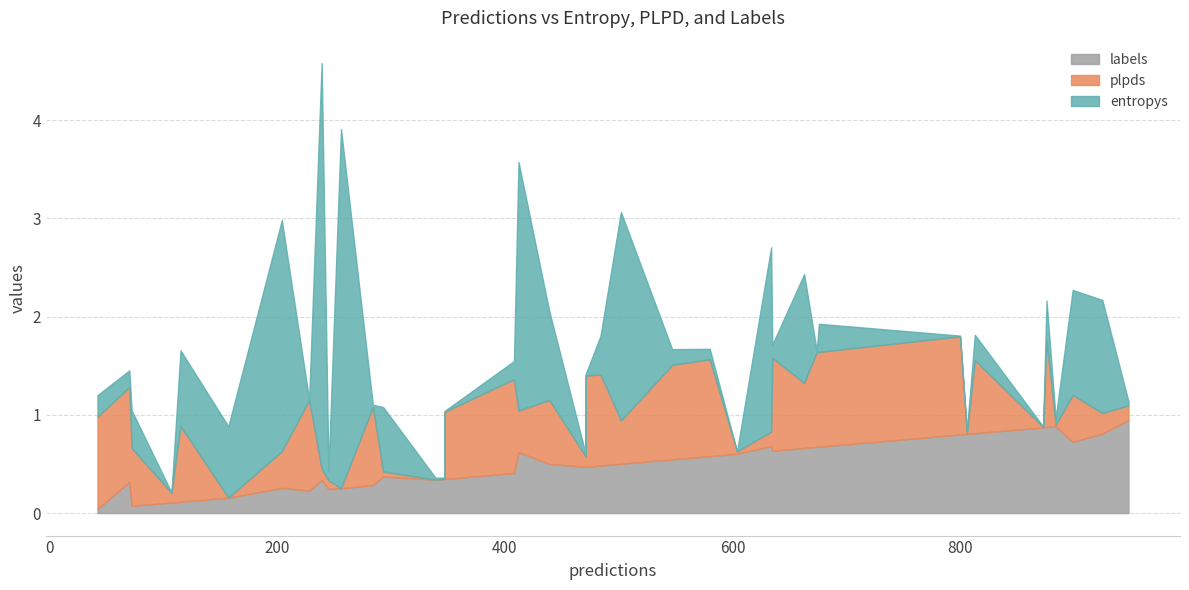

Does the chart display data point markers on the line(s)?

No